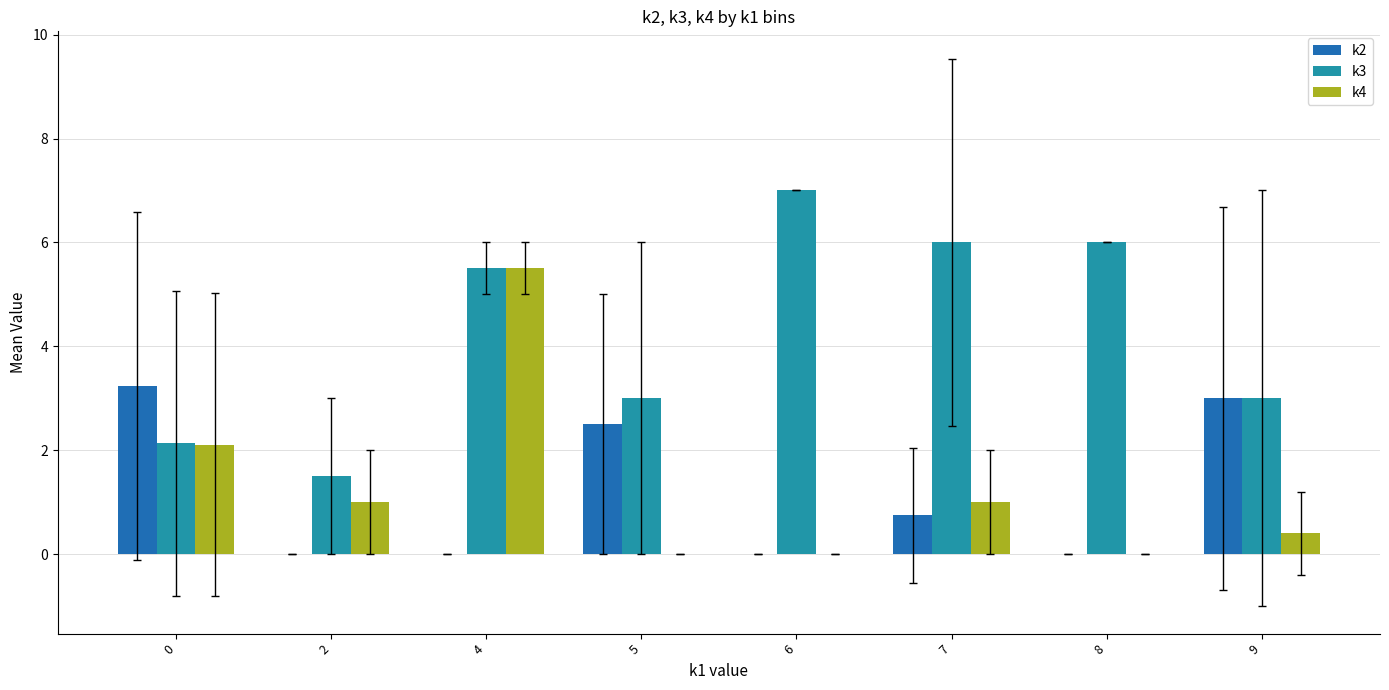

The value of k3 at 8 is 6.0. True or false?

True